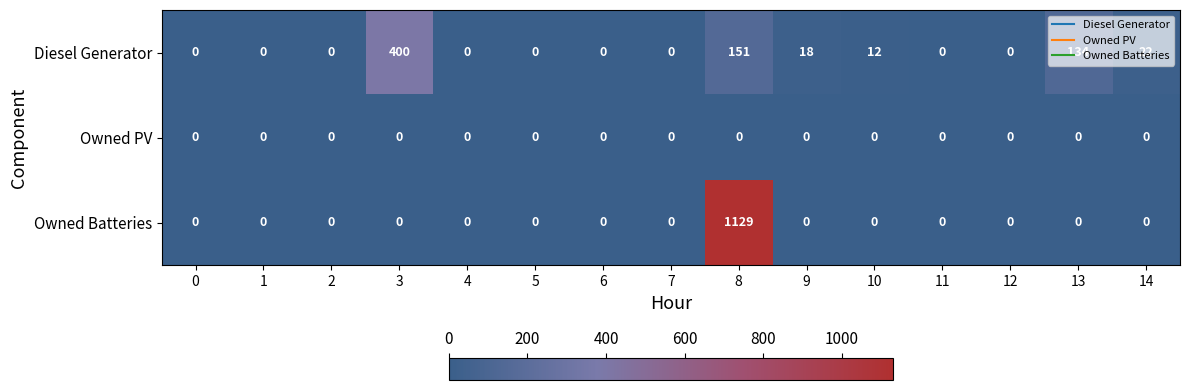

Is it true that Owned Batteries equals 0 at 2?

True